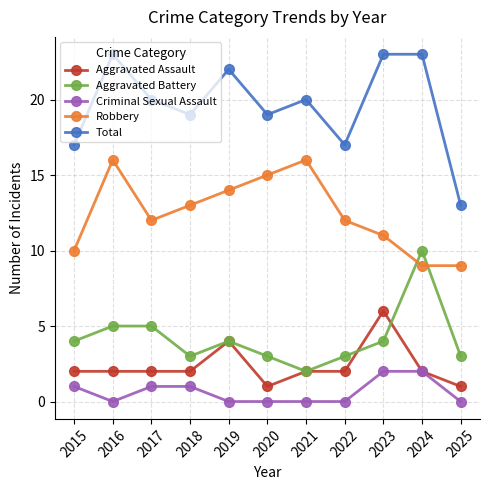

How many series are shown in this chart?

5